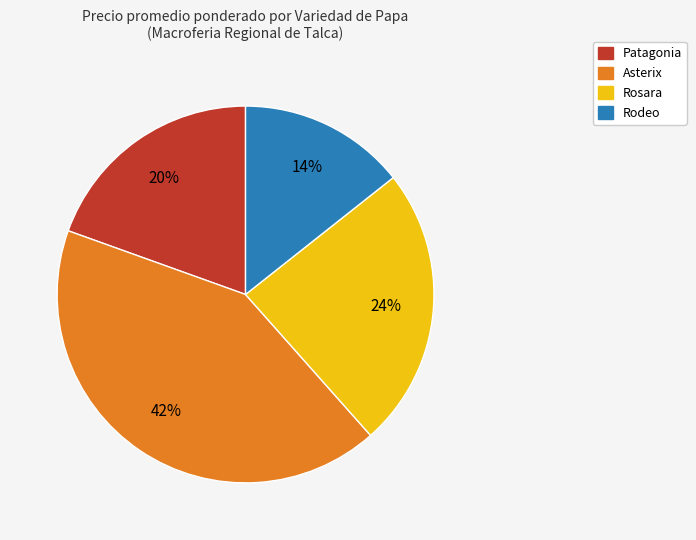

To the nearest percent, what is the difference between the largest and smallest slice percentages?

28%